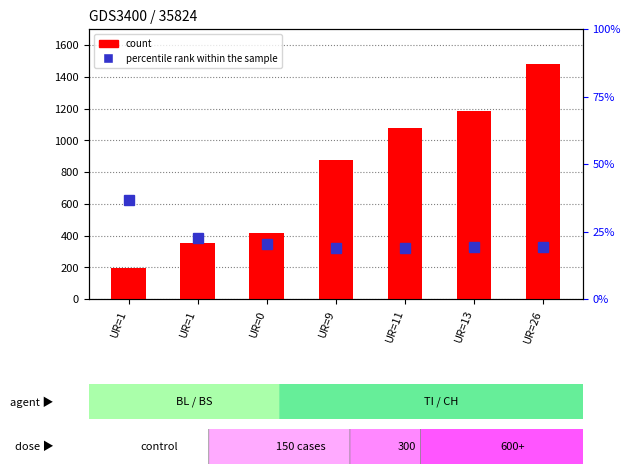

The value of percentile rank within the sample at UR=9 is 8.1. True or false?

False